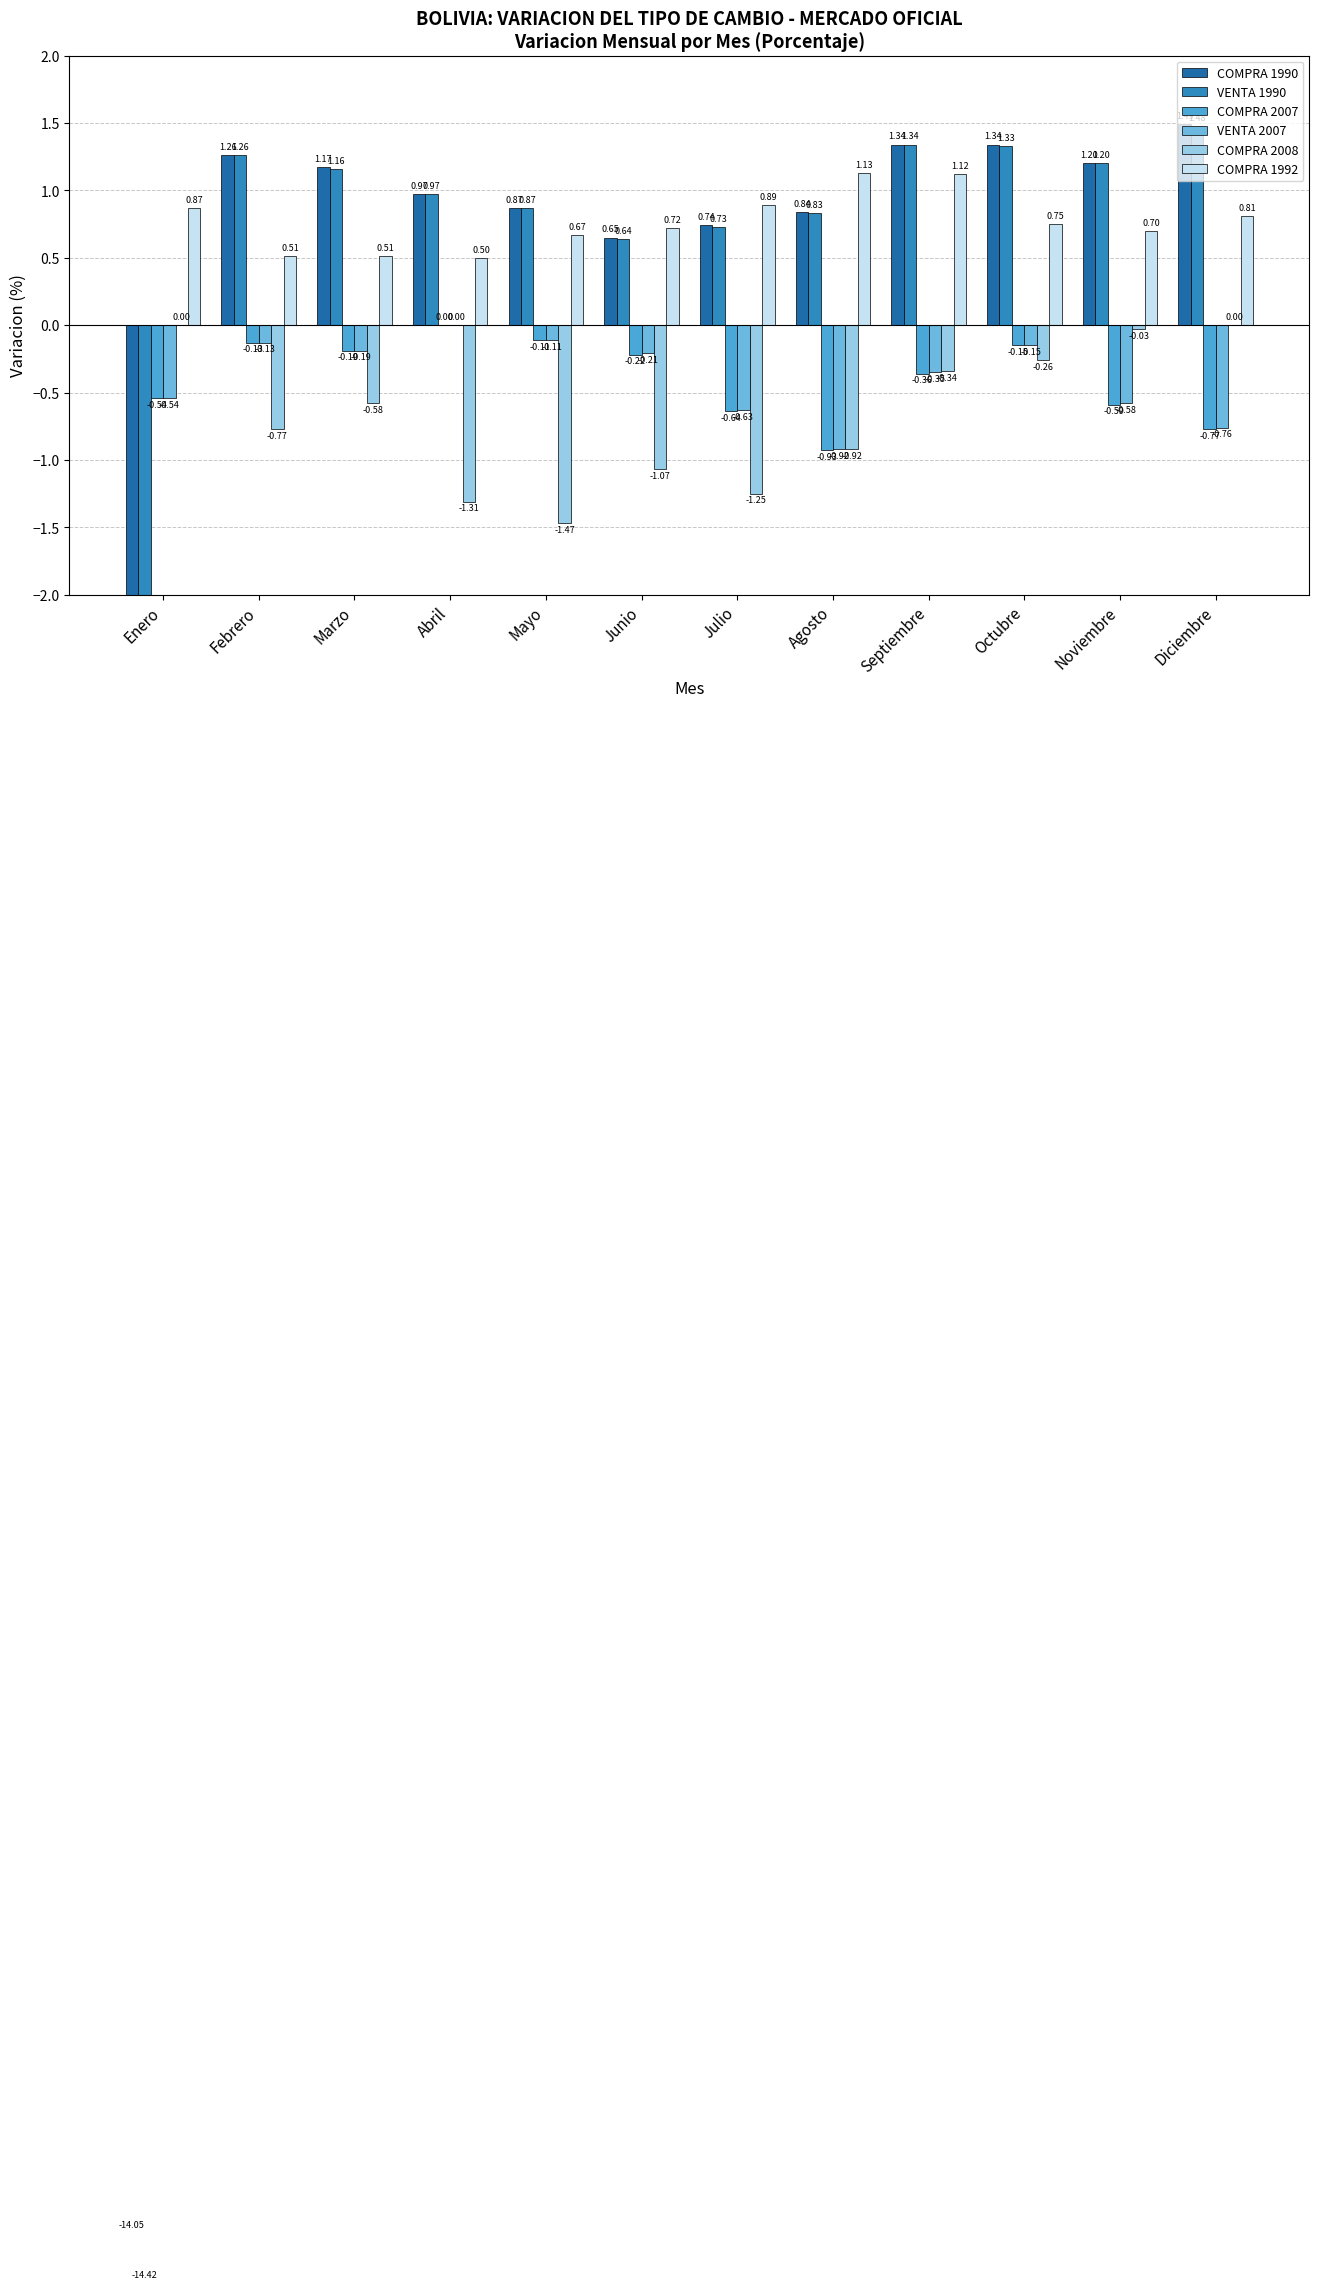

What is the sum of all COMPRA 1992 values?

9.2